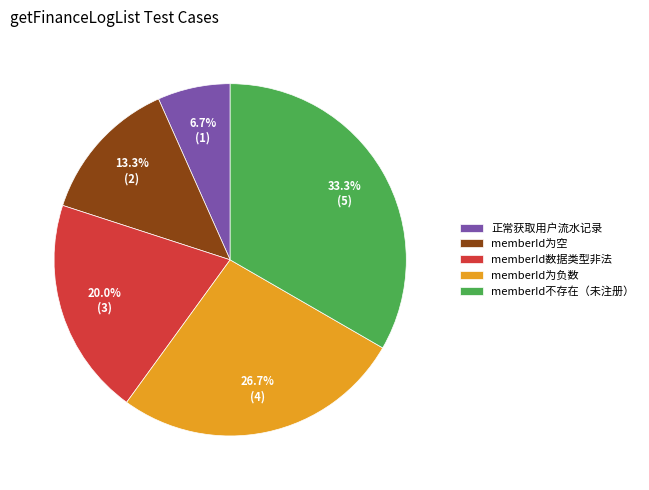

Between memberId为空 and 正常获取用户流水记录, which is larger?

memberId为空